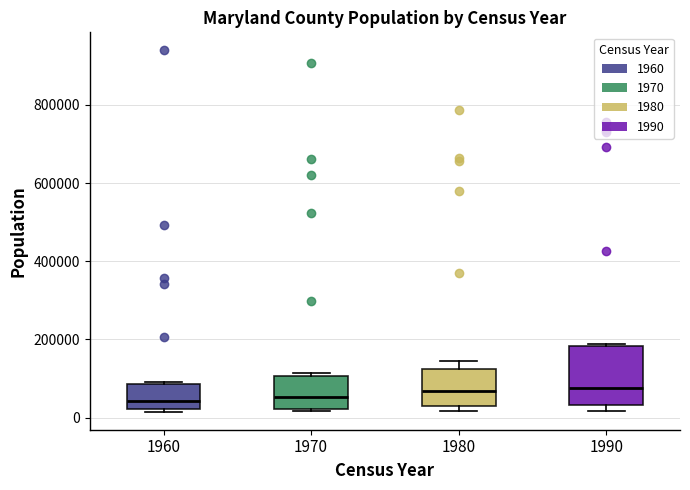

Reading left to right, transcribe this box plot: for each box, give where its median line is, the range the box spans, and where its two whiskers end, as read against the y-axis. The values are not printed on the chart, so give them approximately, as read against the axis.

1960: median 40000, box 20000 to 80000, whiskers 20000 to 100000
1970: median 60000, box 20000 to 100000, whiskers 20000 (just below the box's lower edge) to 120000
1980: median 60000, box 20000 to 120000, whiskers 20000 (just below the box's lower edge) to 140000
1990: median 80000, box 40000 to 180000, whiskers 20000 to 180000